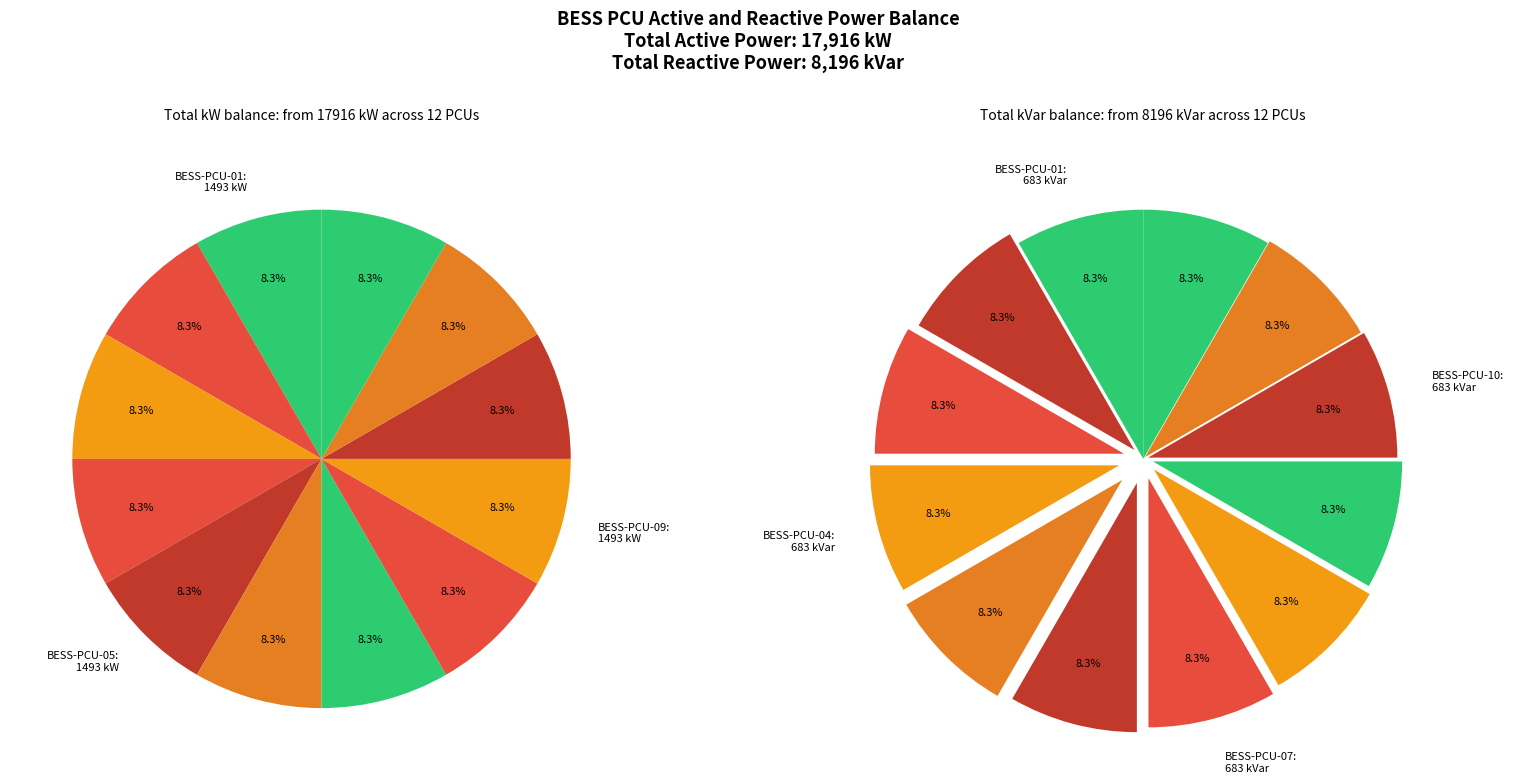

Rank the categories by kVar value from highest to lowest.

BESS-PCU-01, BESS-PCU-02, BESS-PCU-03, BESS-PCU-04, BESS-PCU-05, BESS-PCU-06, BESS-PCU-07, BESS-PCU-08, BESS-PCU-09, BESS-PCU-10, BESS-PCU-11, BESS-PCU-12